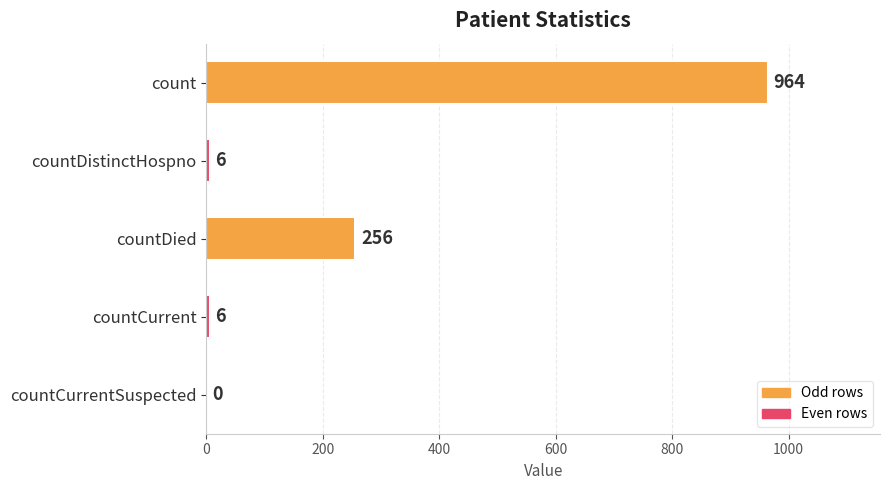

Is it true that the value at countCurrent is 6?

True